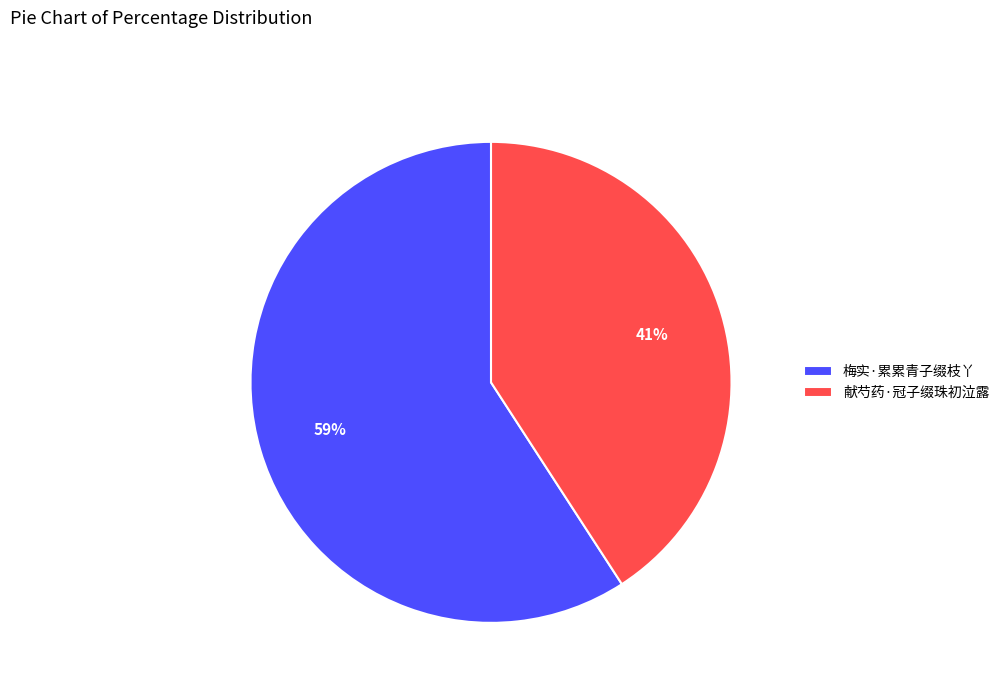

To the nearest percent, what portion does 梅实·累累青子缀枝丫 represent?

59%